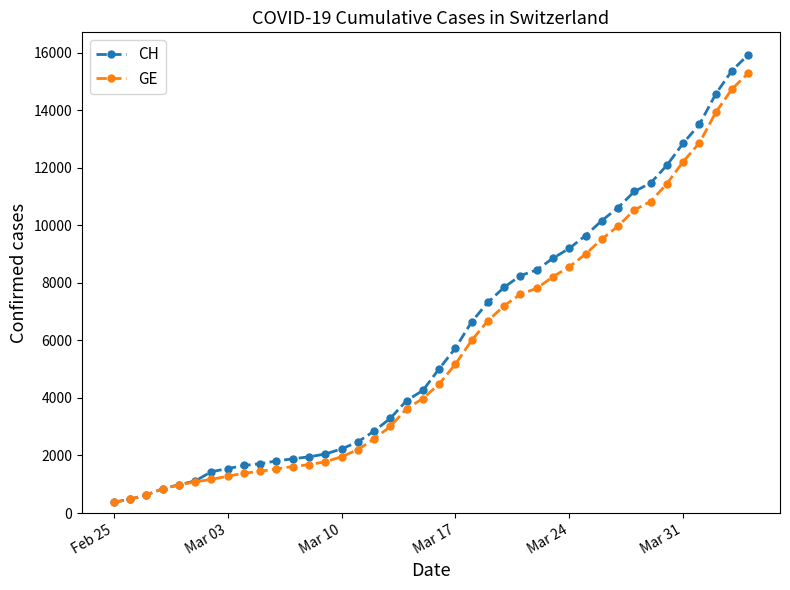

What is the average value of the GE series?

5641